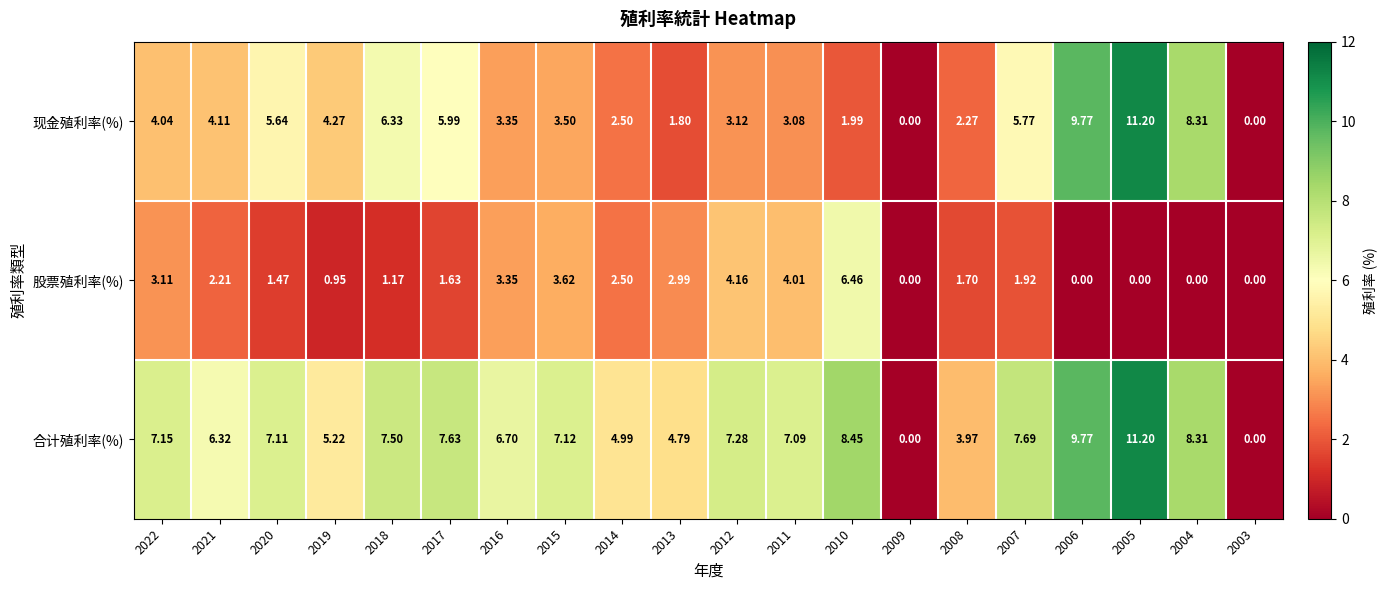

At 2008, list the series in order from largest to smallest.

合计殖利率(%), 现金殖利率(%), 股票殖利率(%)